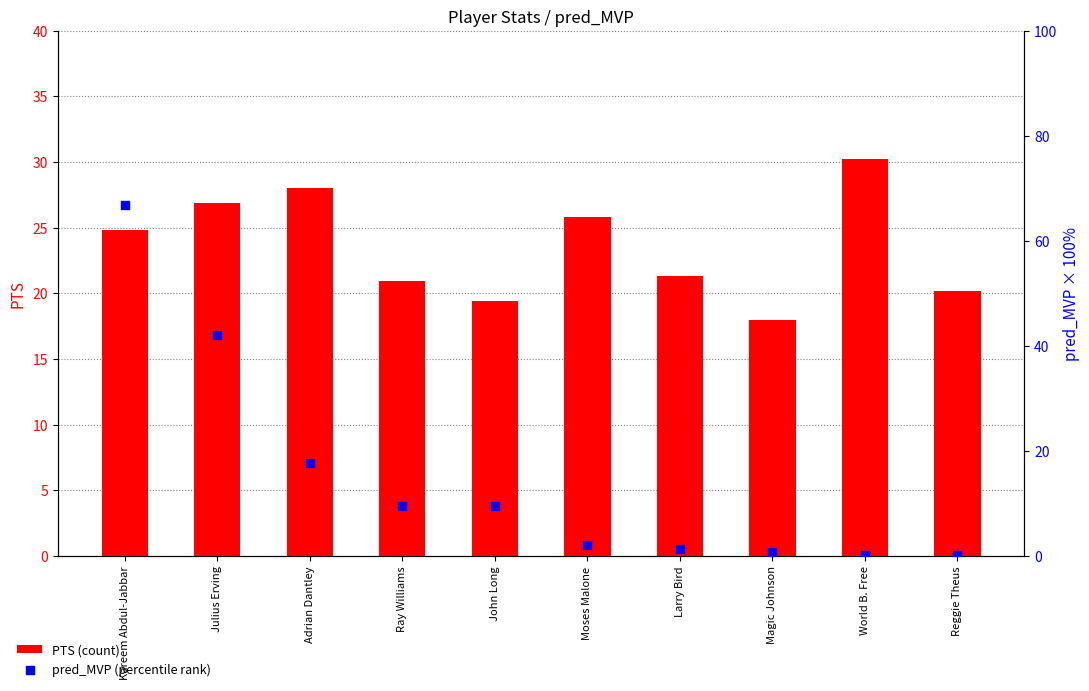

Which series has the widest spread of Y values?

pred_MVP (percentile rank)